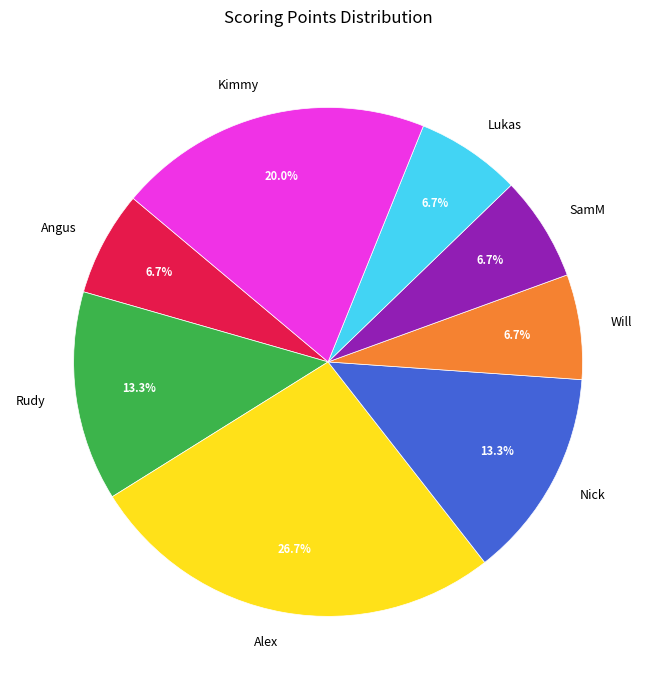

Is it true that Will is 15% of the pie?

False